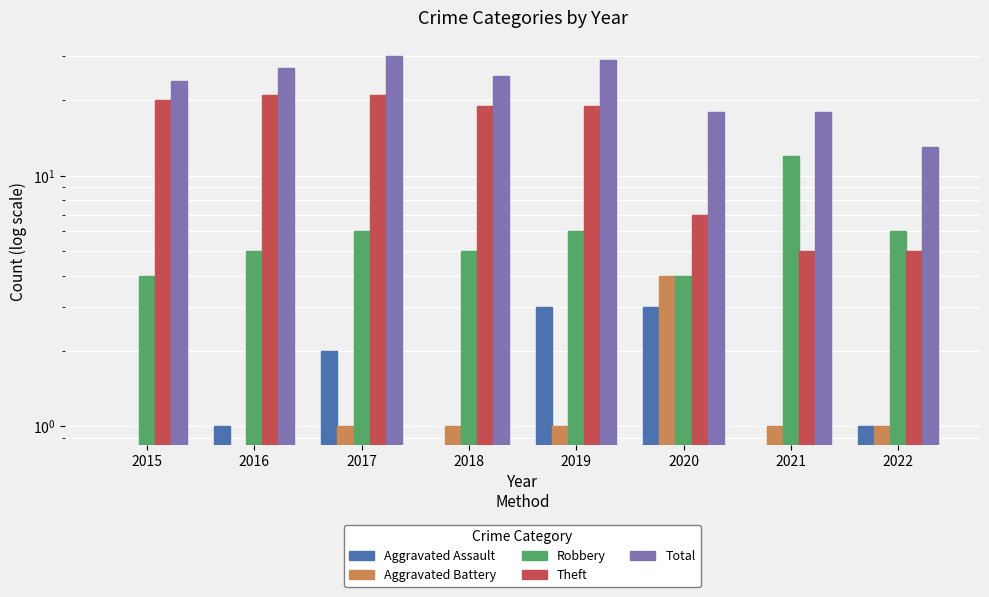

Between 2016 and 2015, which is larger?

2016